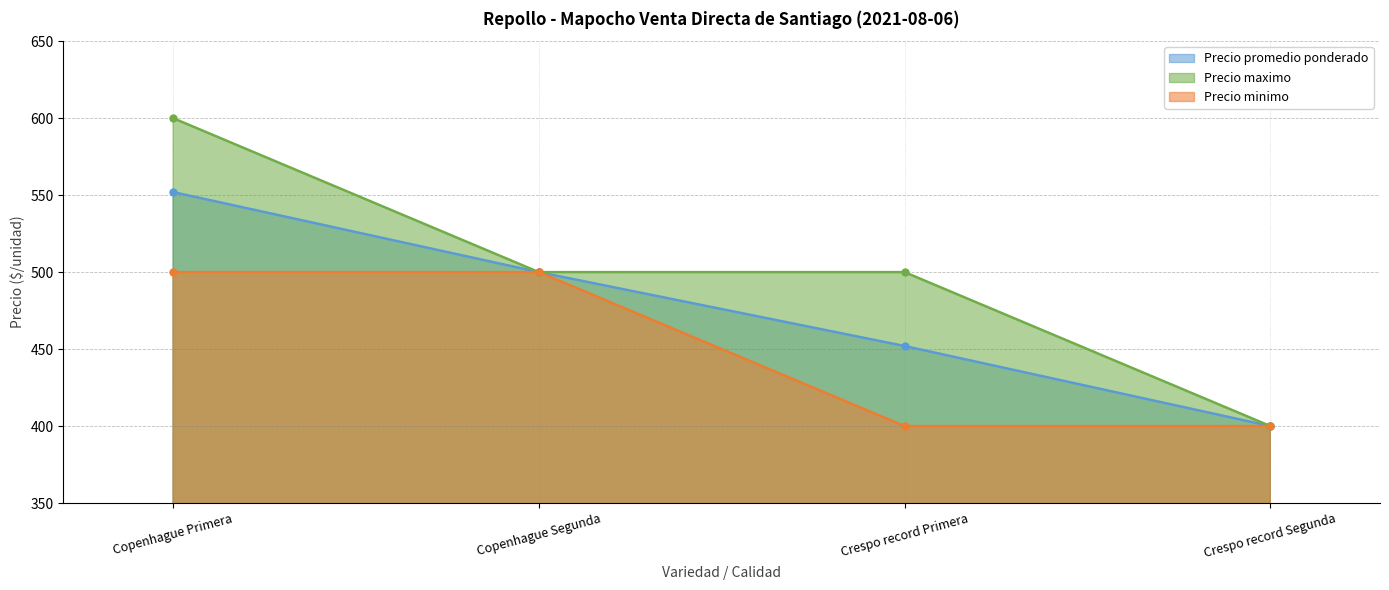

Which series has the widest spread of values?

Precio maximo